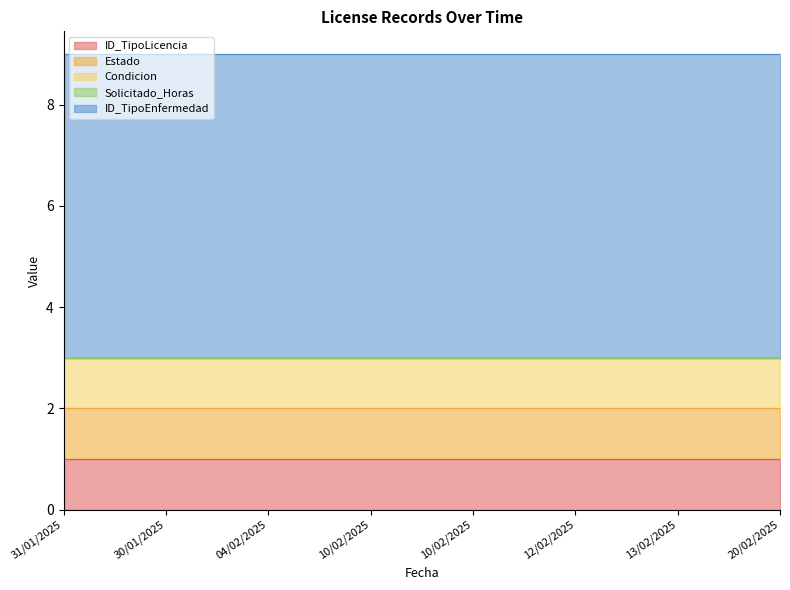

True or false: ID_TipoEnfermedad has a value of 6 at 13/02/2025.

True